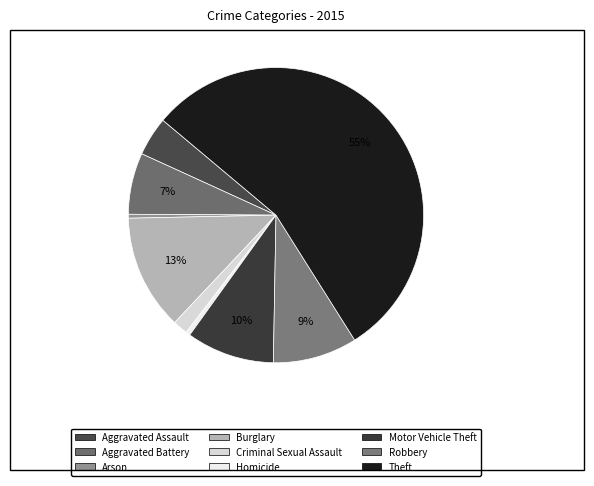

What is the largest slice in the pie chart?

Theft